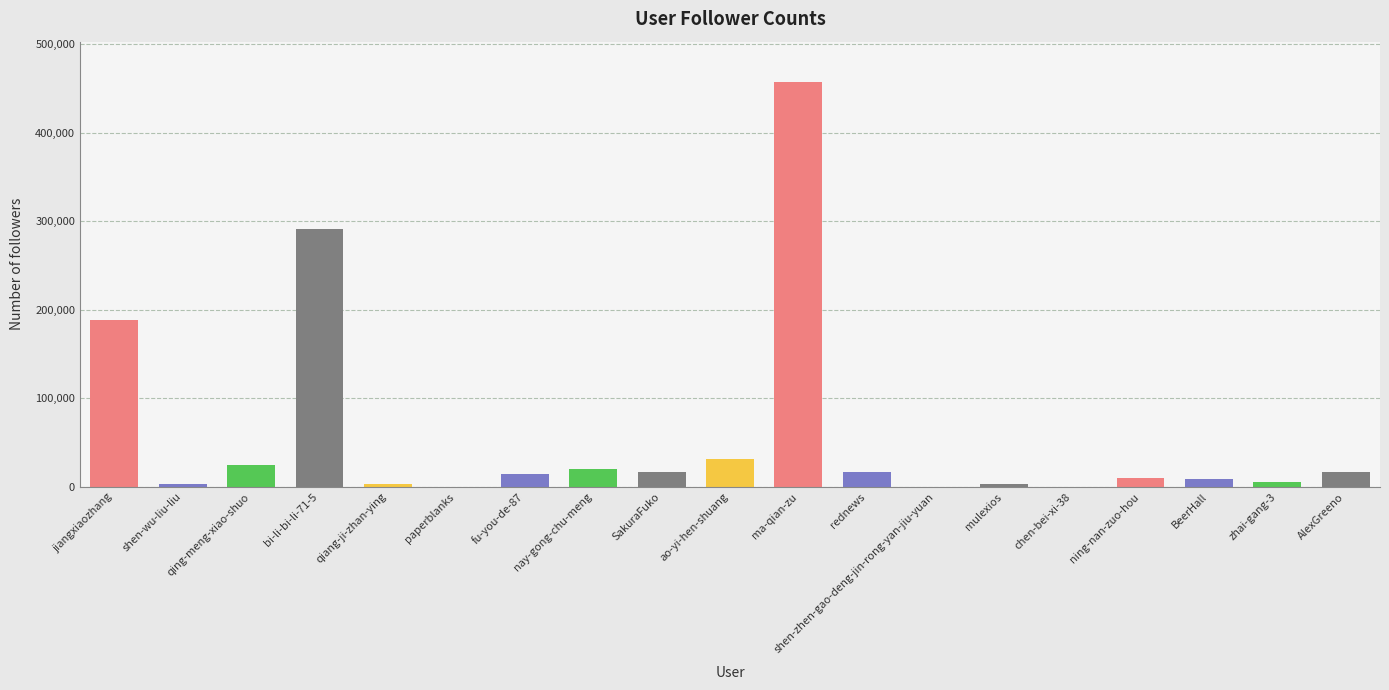

What is the maximum value shown in the chart?

457333